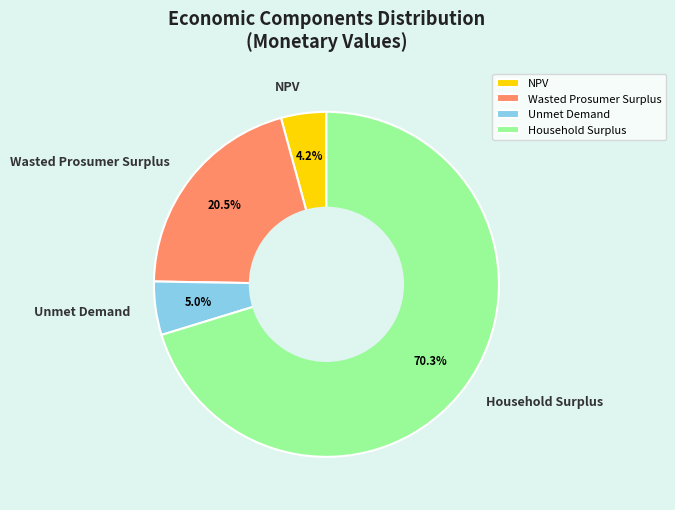

What percentage is NOT represented by Household Surplus?

29.7%